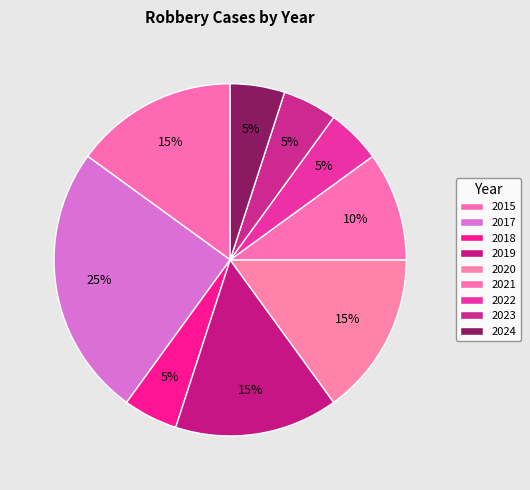

To the nearest percent, what is the difference between the 2023 and 2017 slice percentages?

20%